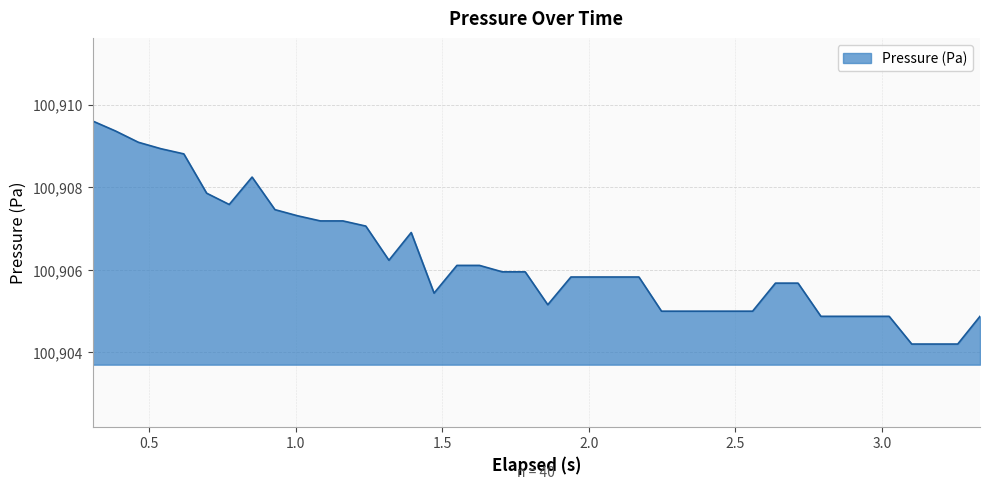

What is the maximum value shown in the chart?

100909.6